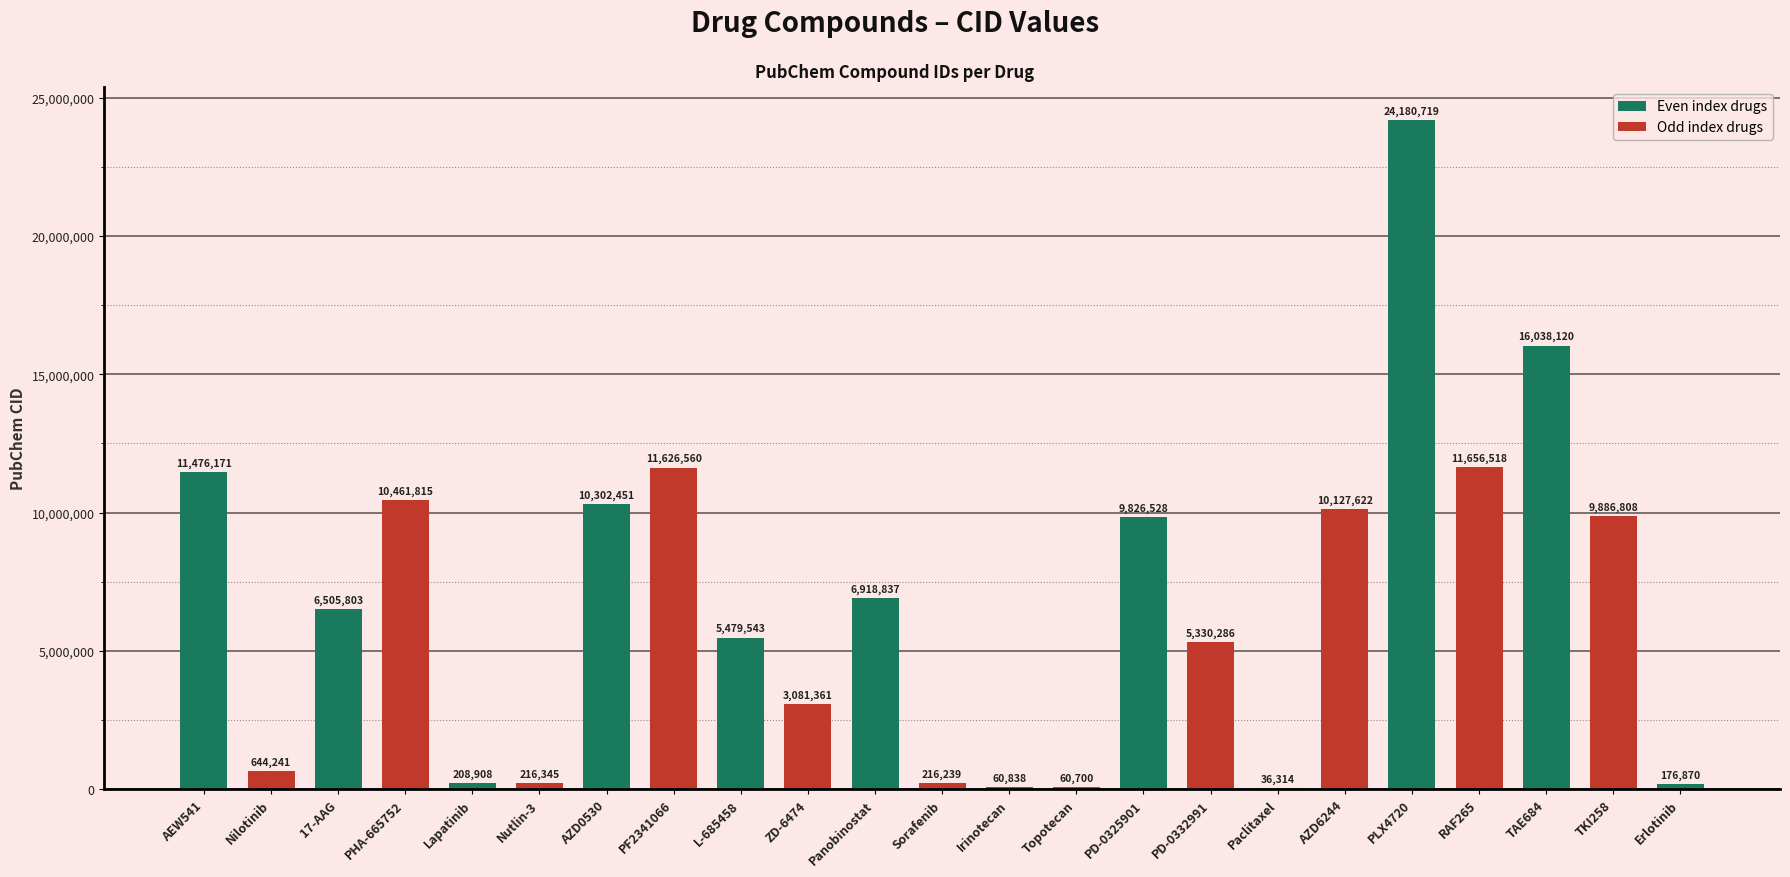

True or false: the data shows 11626560 at PF2341066.

True